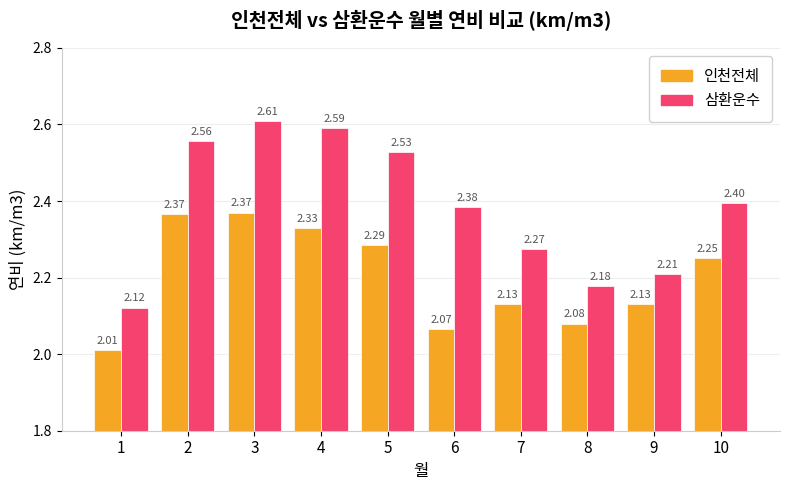

Rank the series by their average value, from lowest to highest.

인천전체, 삼환운수